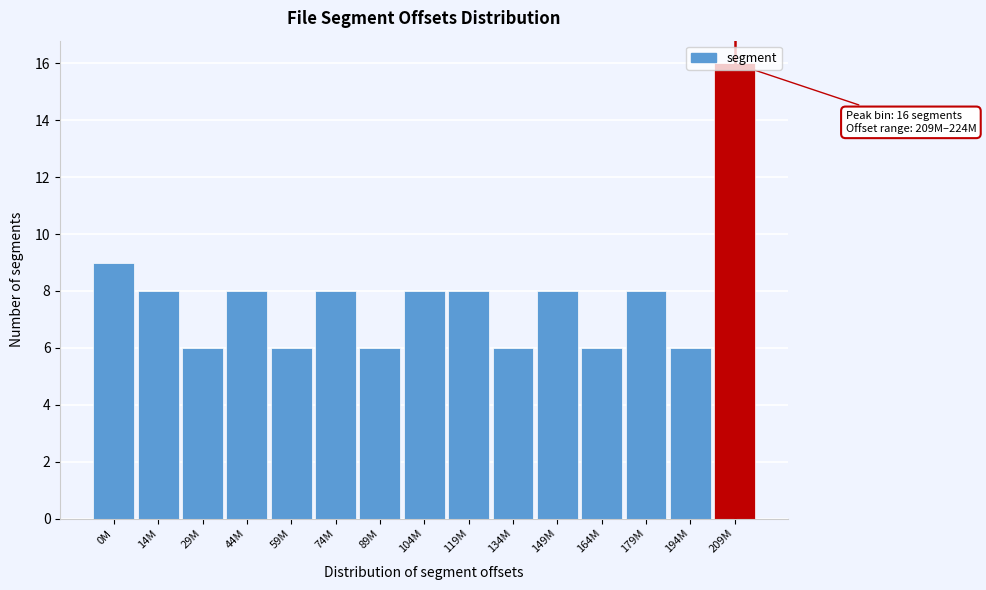

The value at 194M is 9. True or false?

False